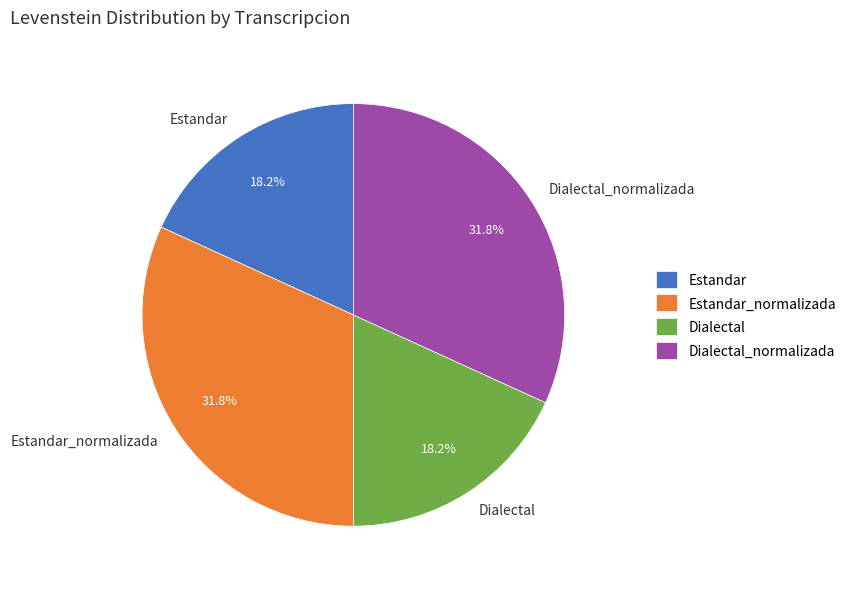

To the nearest percent, what is the average slice percentage?

25%